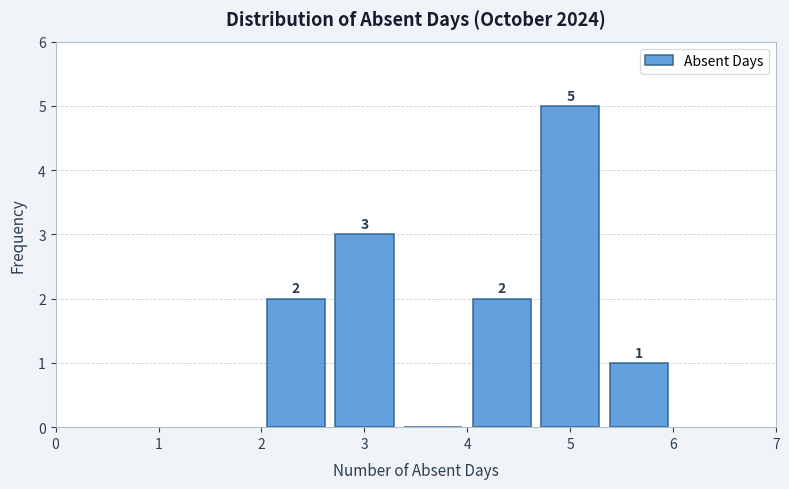

Over which range of the x-axis is the bar tallest?

4.7 to 5.3